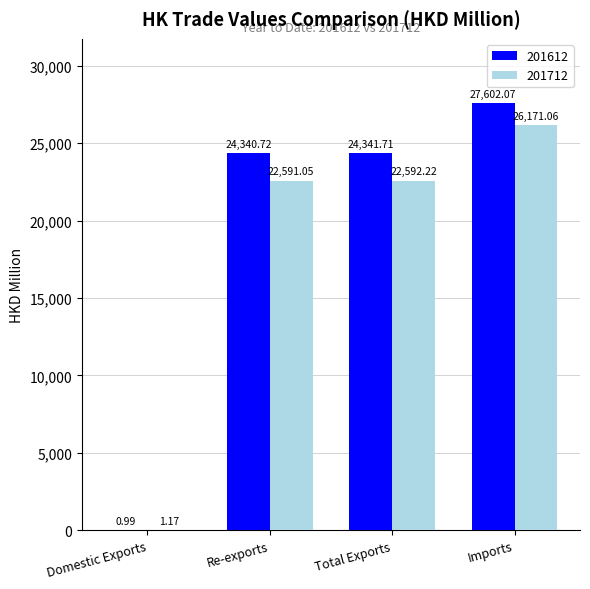

What is the approximate value of 201612 at Total Exports?

24341.7